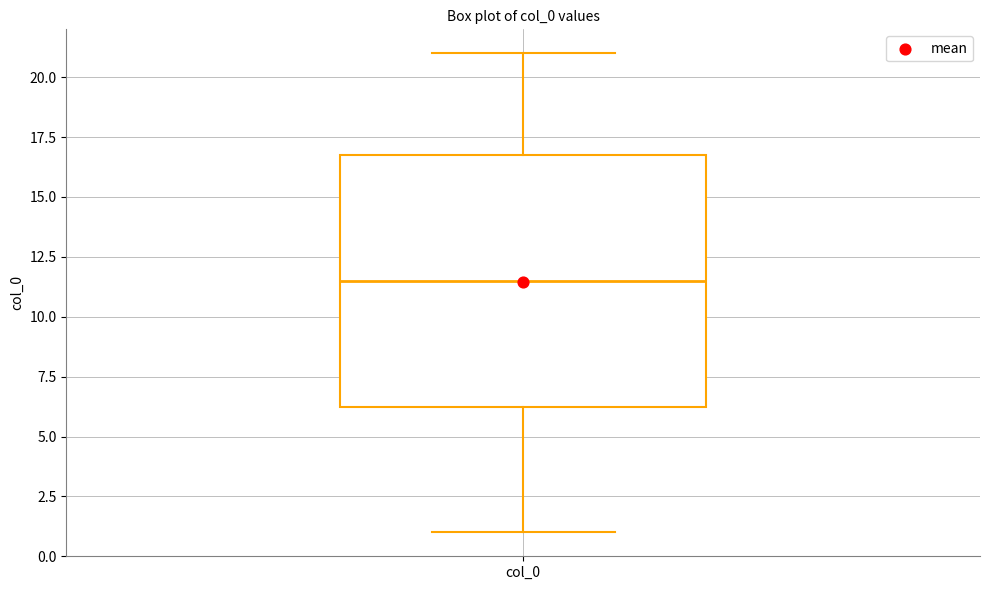

Where does the lower whisker of the box for col_0 end on the y-axis? The values are not printed on the chart, so give them approximately, as read against the axis.

1.0